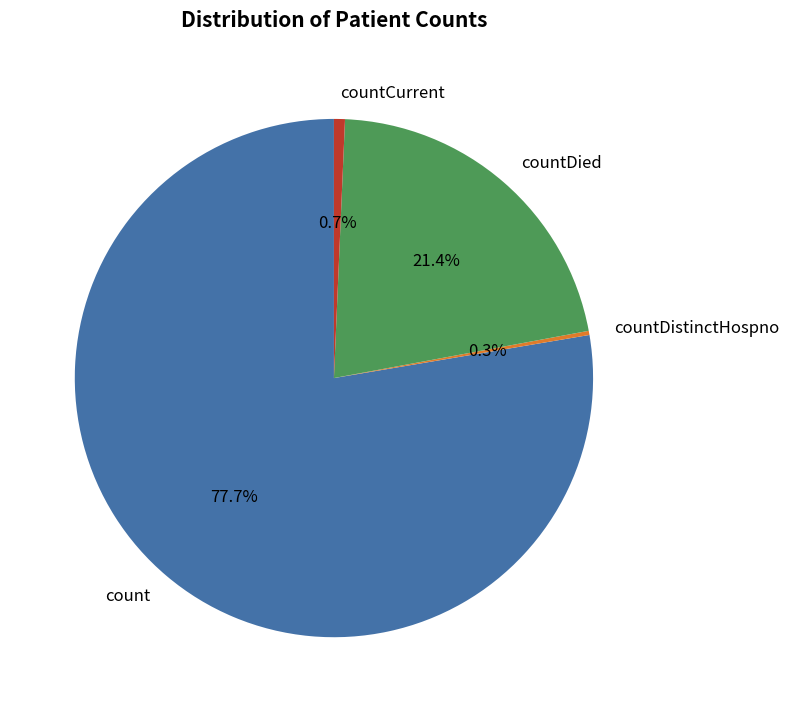

What is the total percentage of countDied and countCurrent?

22.1%